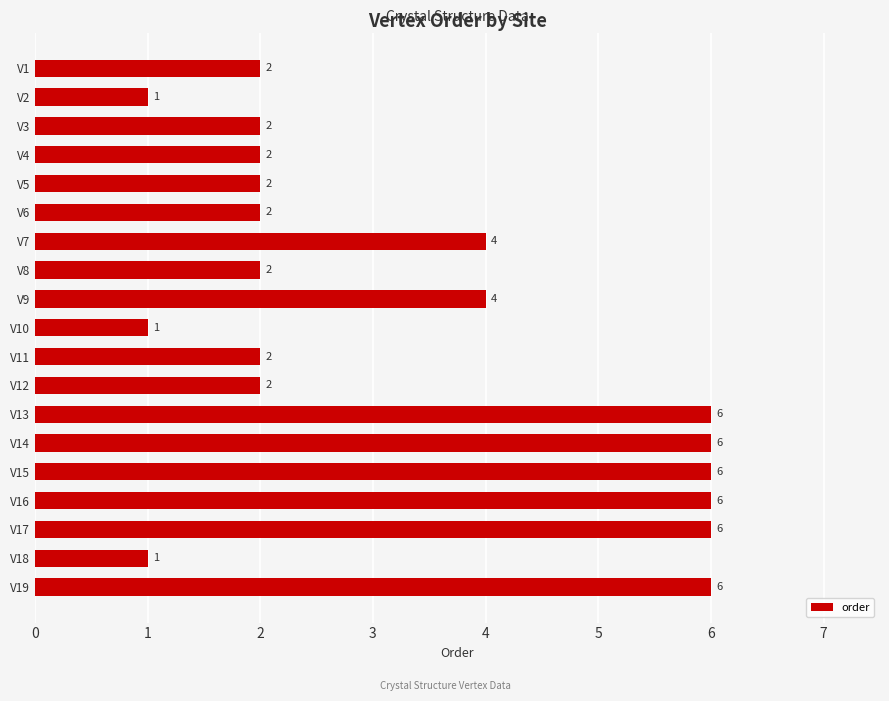

What is the difference between the second highest and minimum values?

5